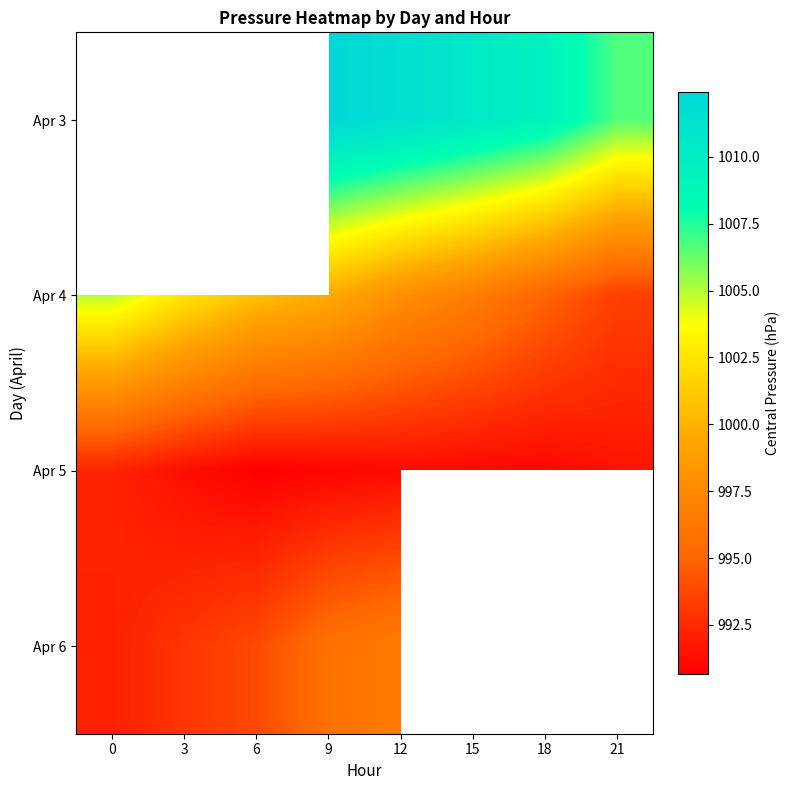

What is the average value of the Apr 5 series?

991.2